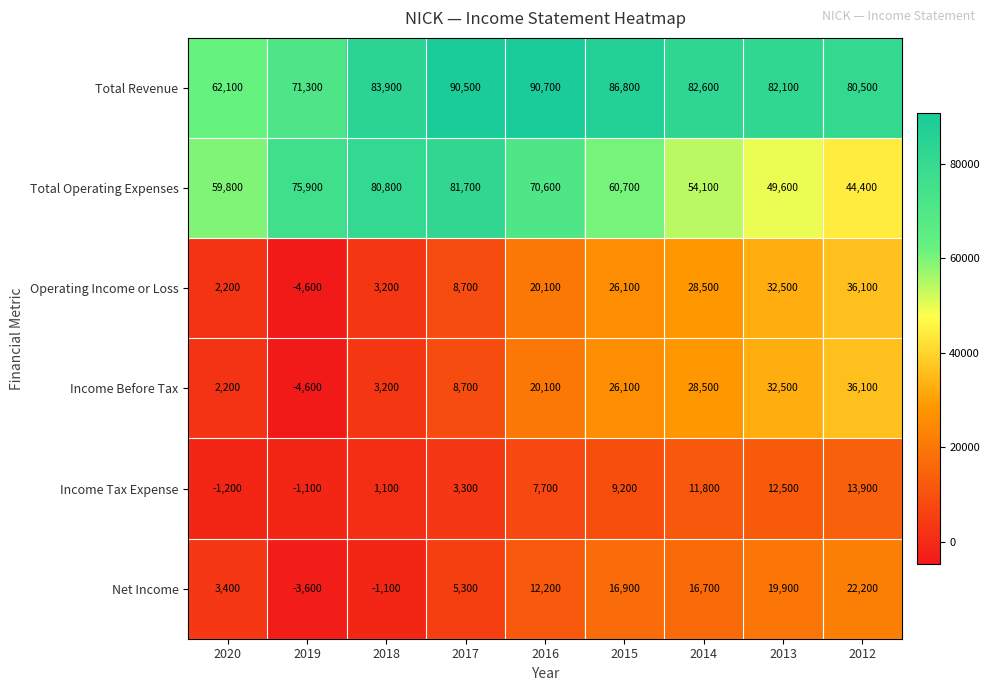

Rank the categories by Total Operating Expenses value from lowest to highest.

2012, 2013, 2014, 2020, 2015, 2016, 2019, 2018, 2017